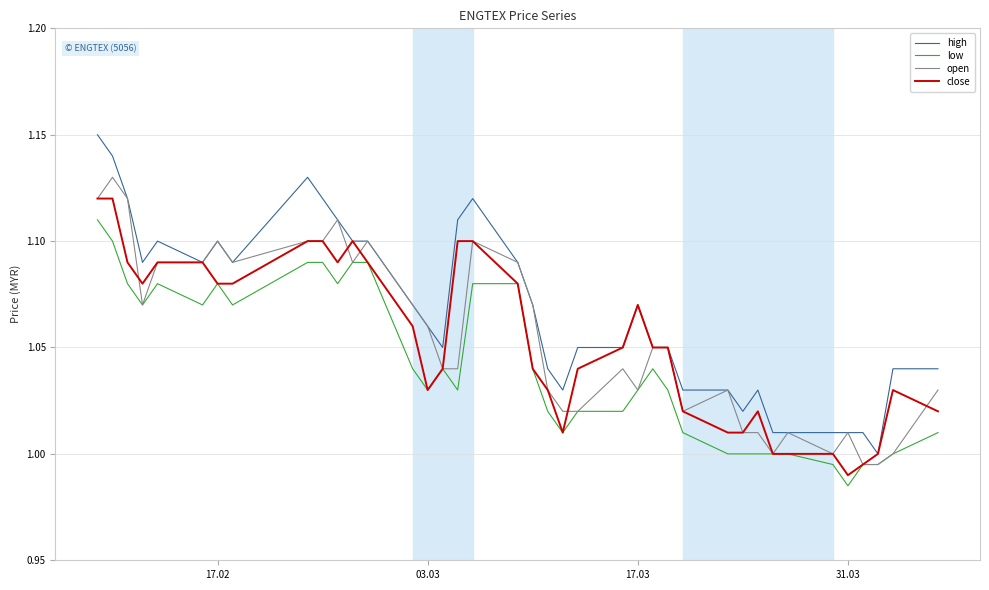

Which series has the largest total across all categories?

high